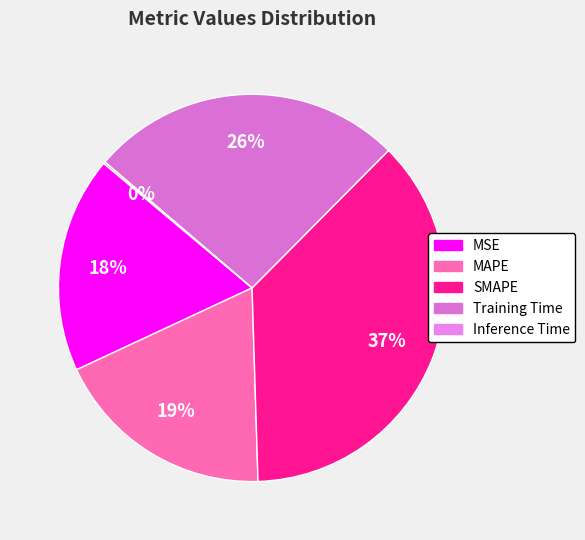

The MAPE slice represents 19% of the pie. True or false?

True